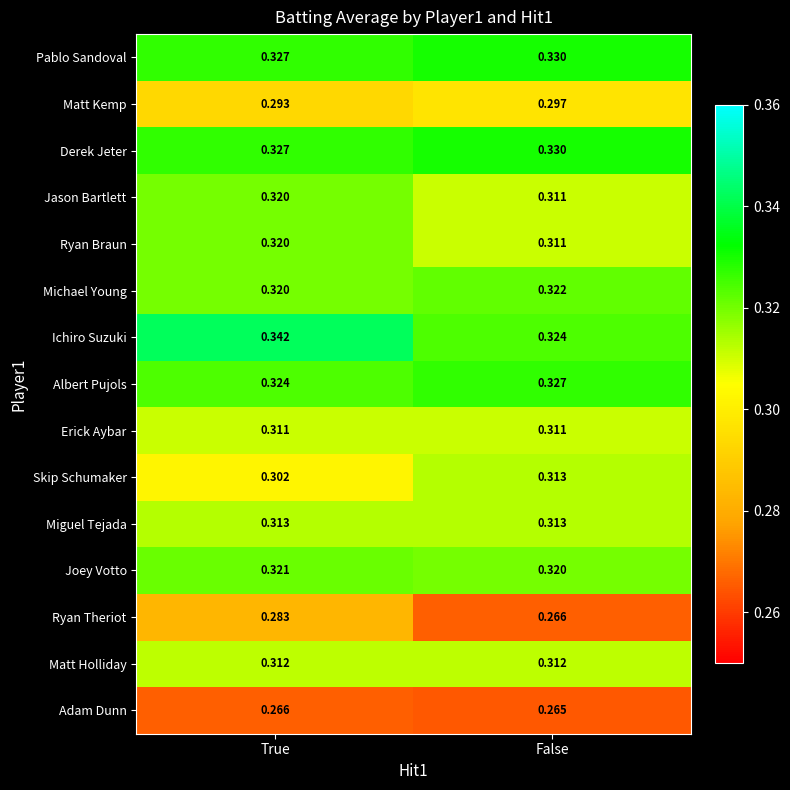

Rank the categories by Ichiro Suzuki value from highest to lowest.

True, False